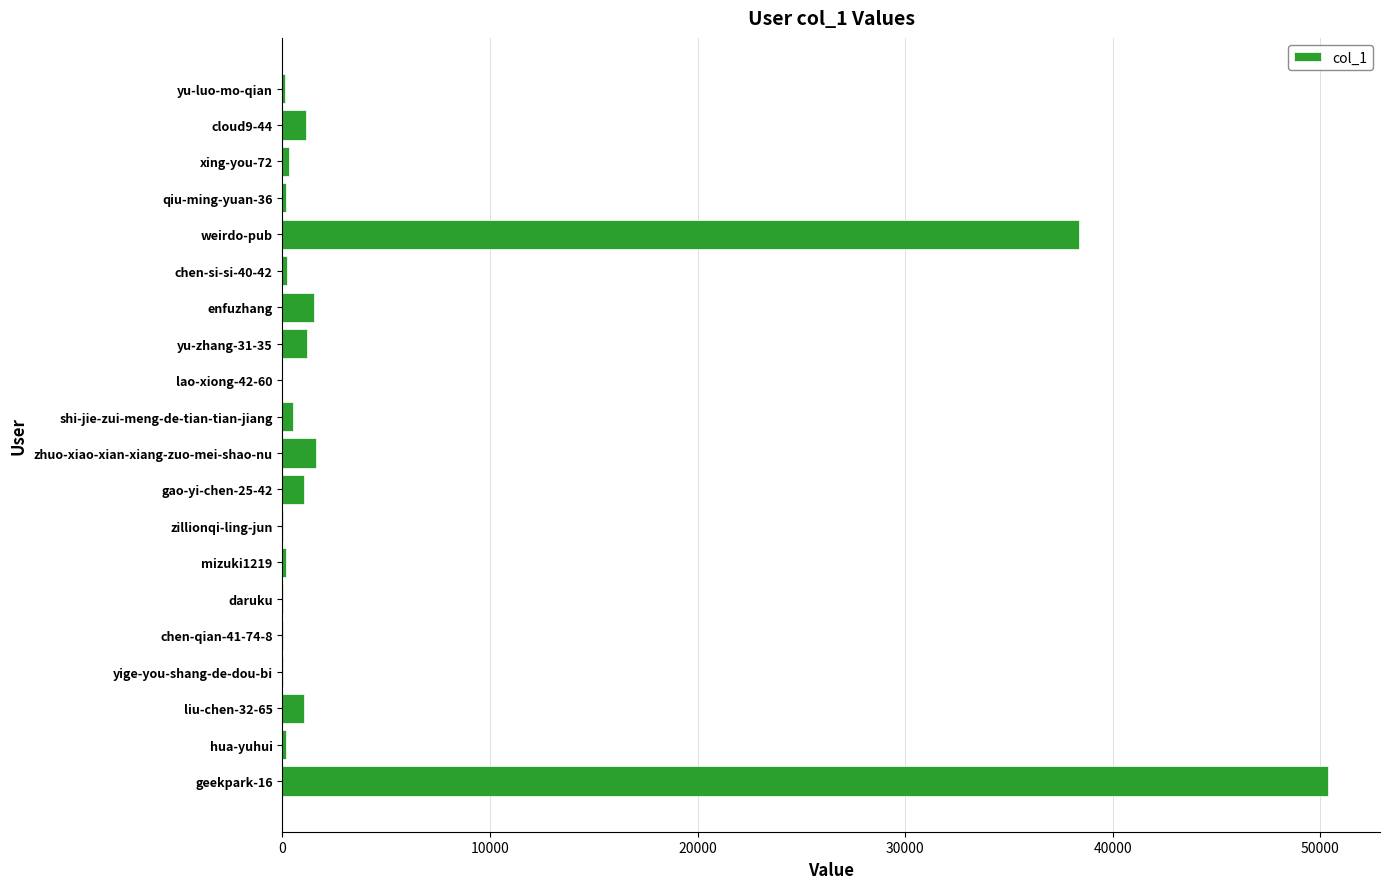

Which has a higher value, liu-chen-32-65 or weirdo-pub?

weirdo-pub